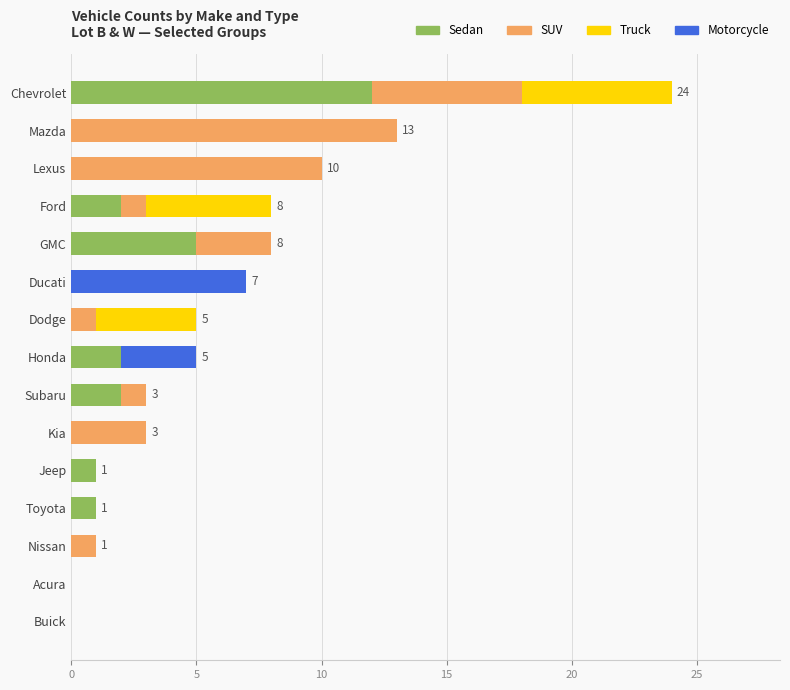

At which label is Sedan closest to 6?

GMC